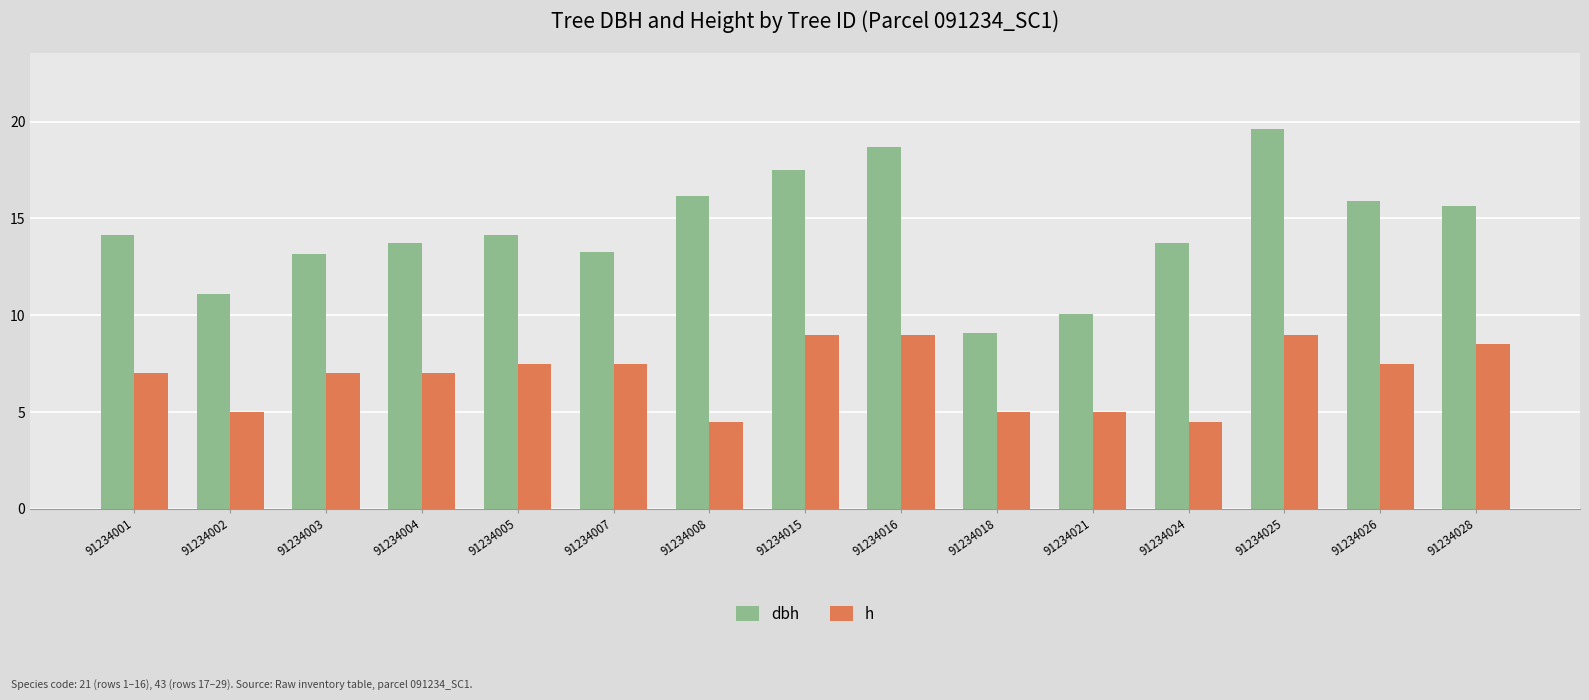

Which series changed the most between 91234021 and 91234028?

dbh